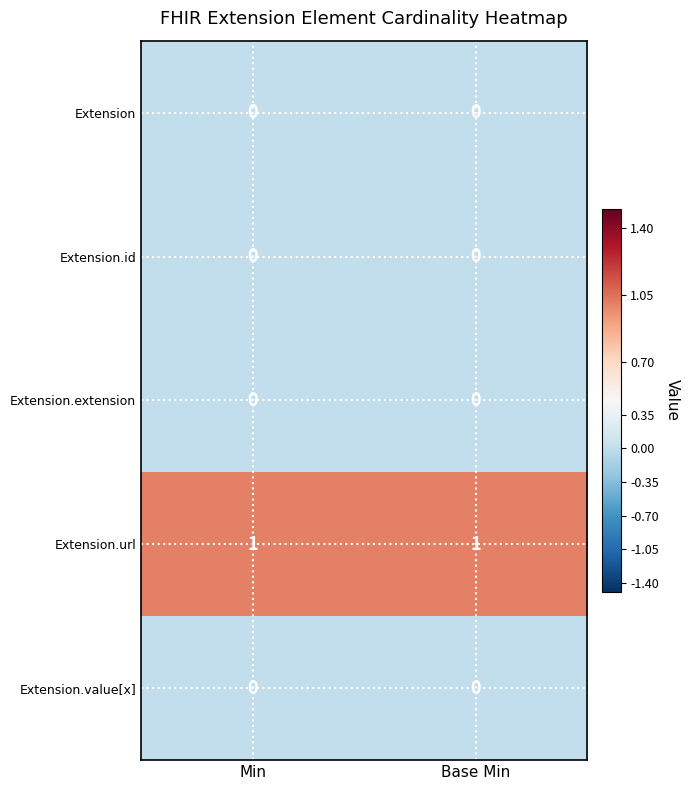

Which series has the largest total across all categories?

Extension.url